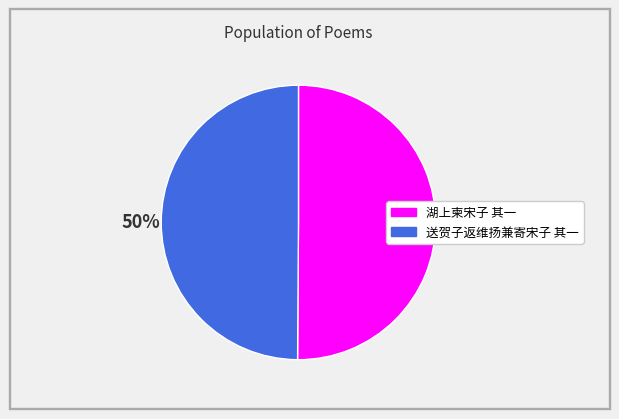

To the nearest percent, what portion does 湖上柬宋子 其一 represent?

50%